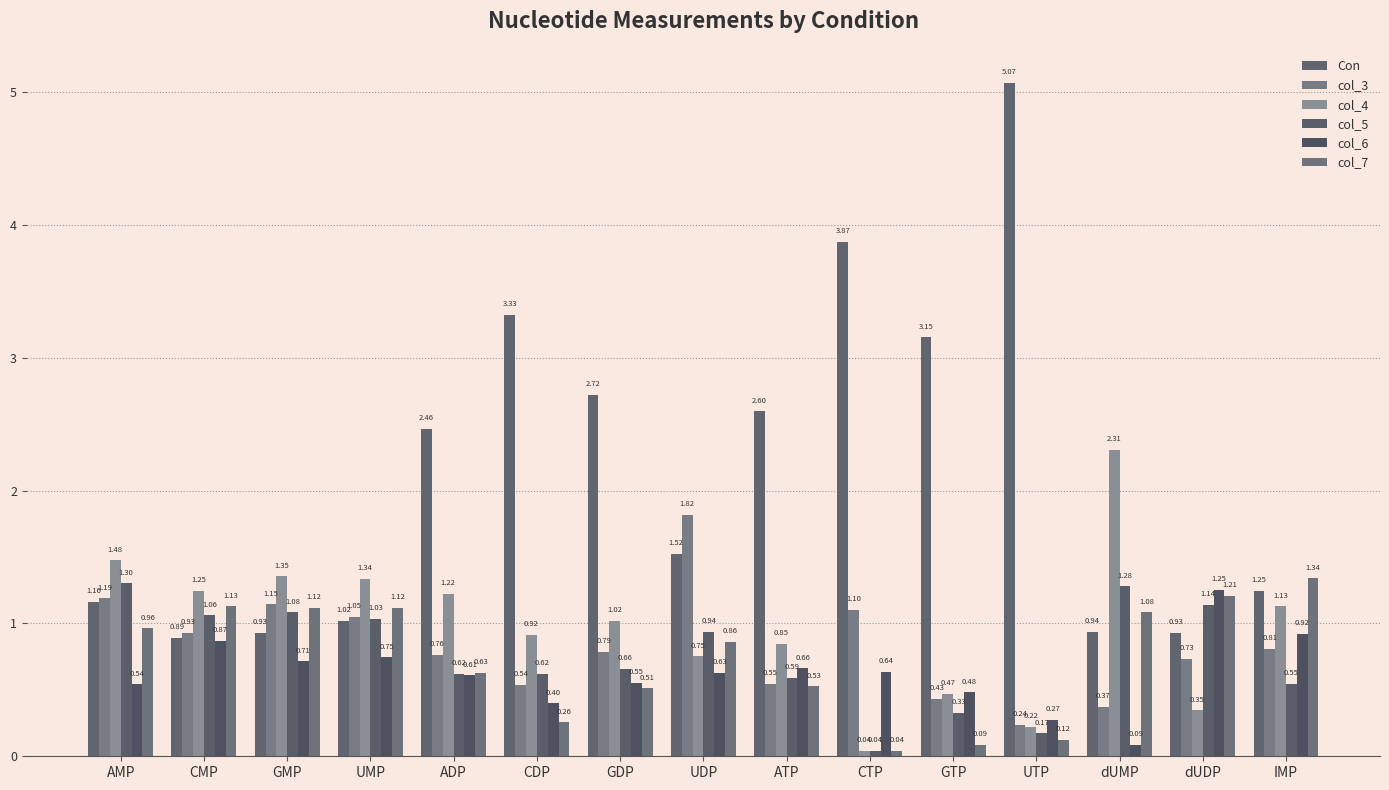

The value of col_4 at GMP is 1.4. True or false?

True